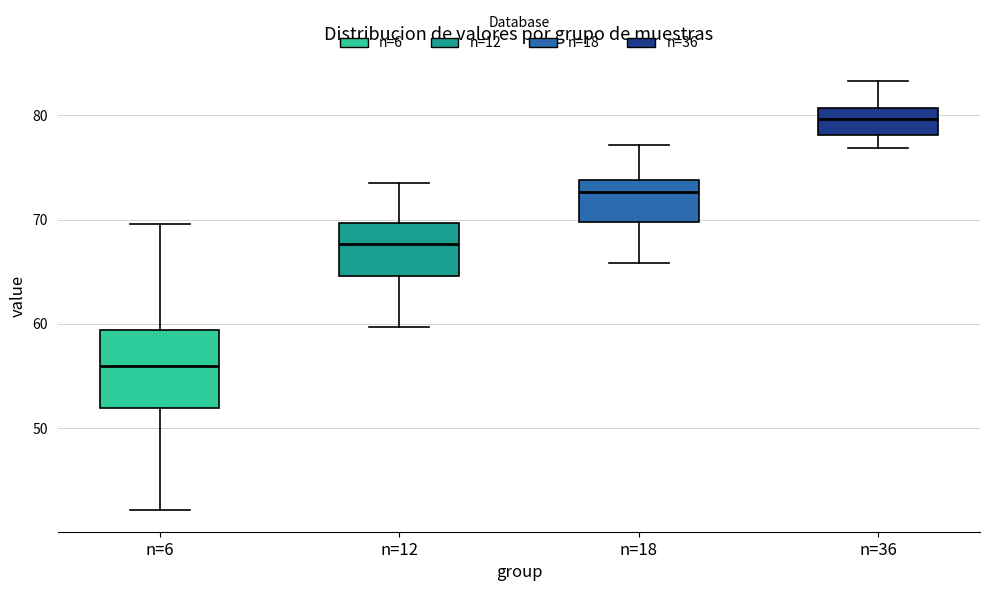

Reading left to right, read every box against the y-axis: the position of its median line, the range the box covers, and the ends of its whiskers. The values are not printed on the chart, so give them approximately, as read against the axis.

n=6: median 56, box 52 to 59, whiskers 42 to 70
n=12: median 68, box 65 to 70, whiskers 60 to 74
n=18: median 73, box 70 to 74, whiskers 66 to 77
n=36: median 80, box 78 to 81, whiskers 77 to 83